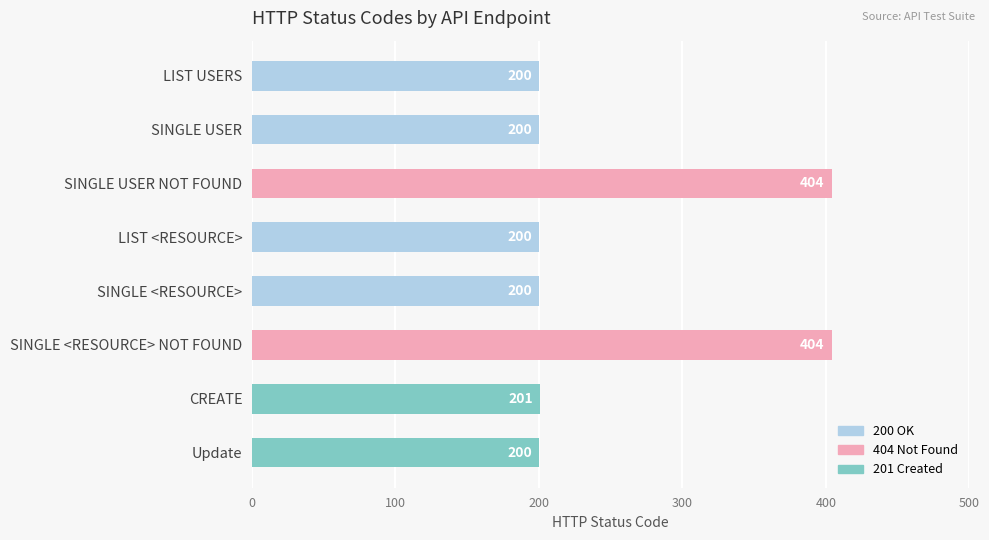

What is the ratio of the value at LIST USERS to the value at CREATE?

1.0